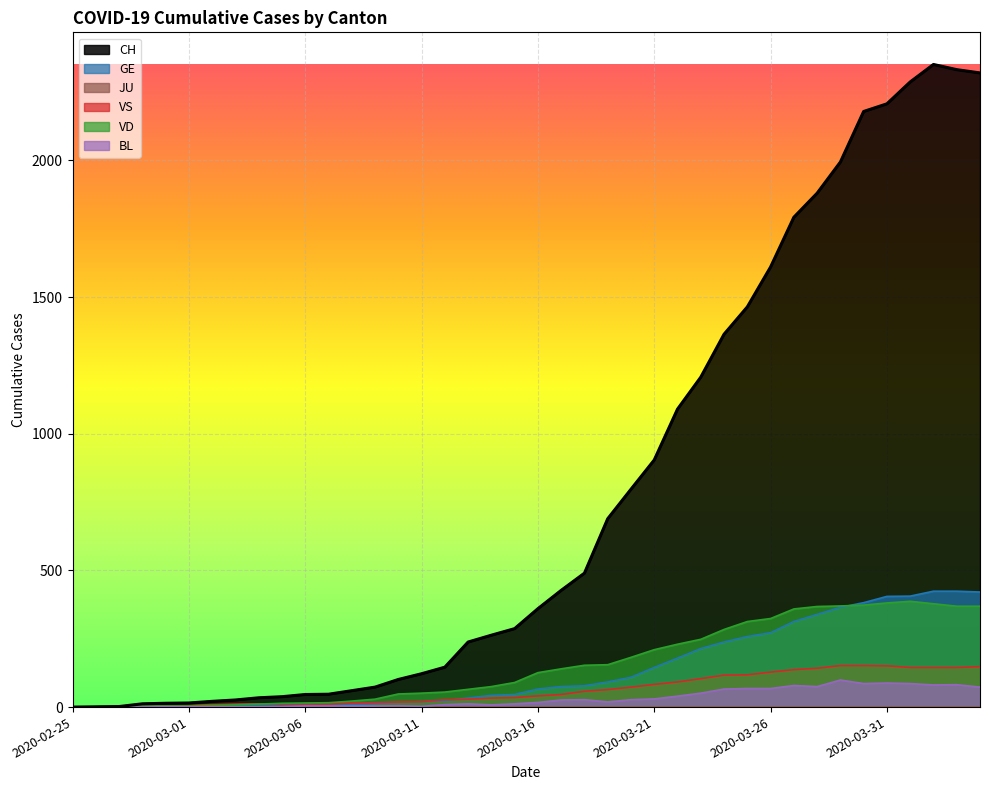

True or false: GE has more than 1 points higher than both neighbors.

False